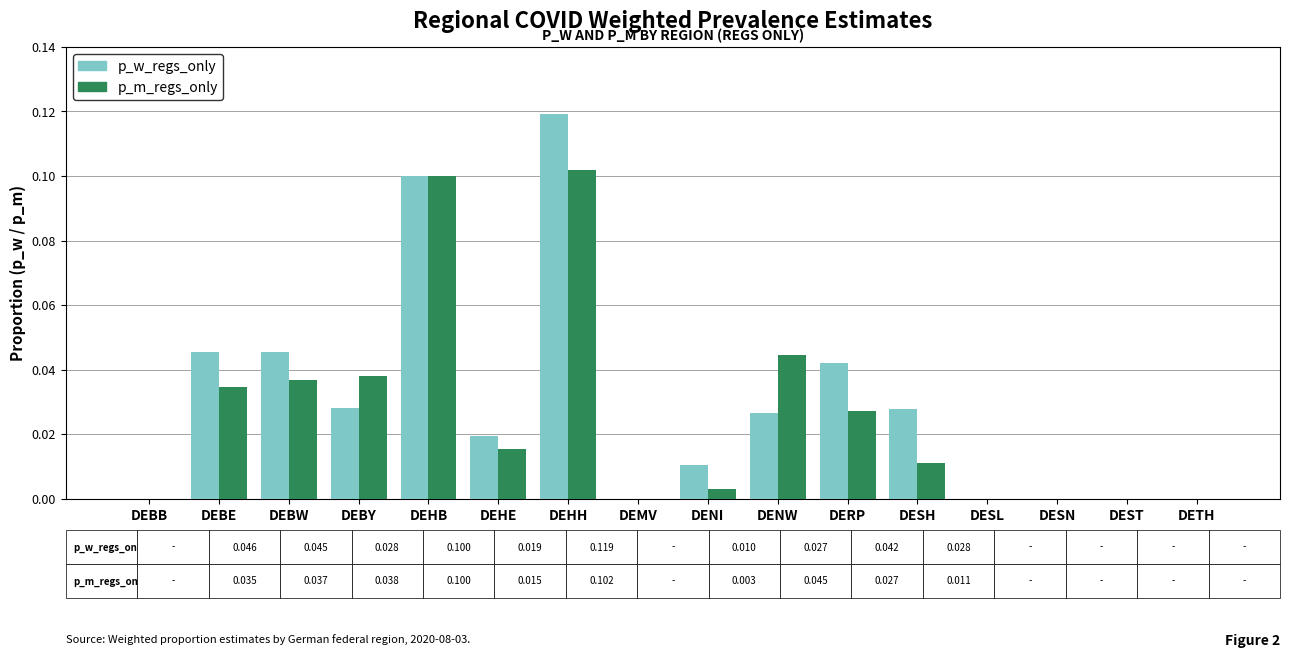

How many groups of bars are there?

16